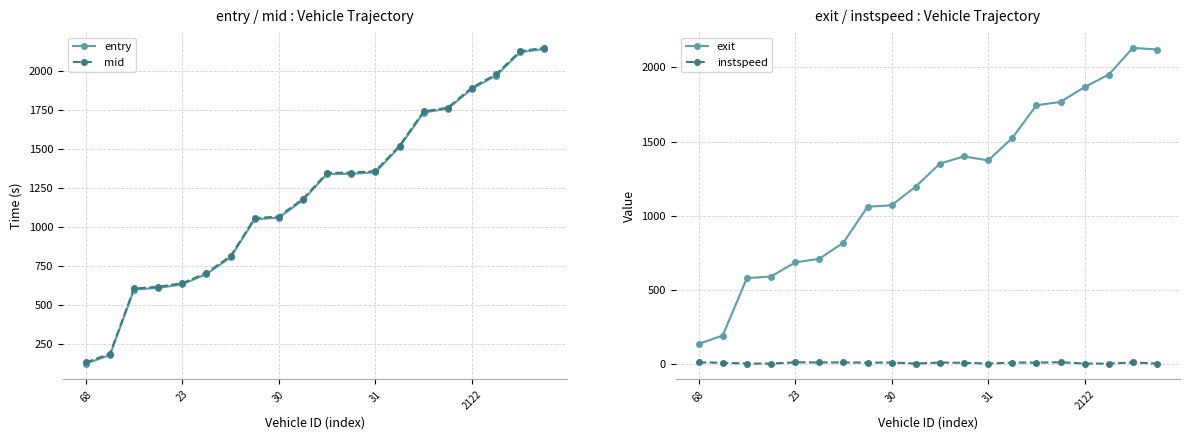

What value does the exit series have at 18?

2131.1